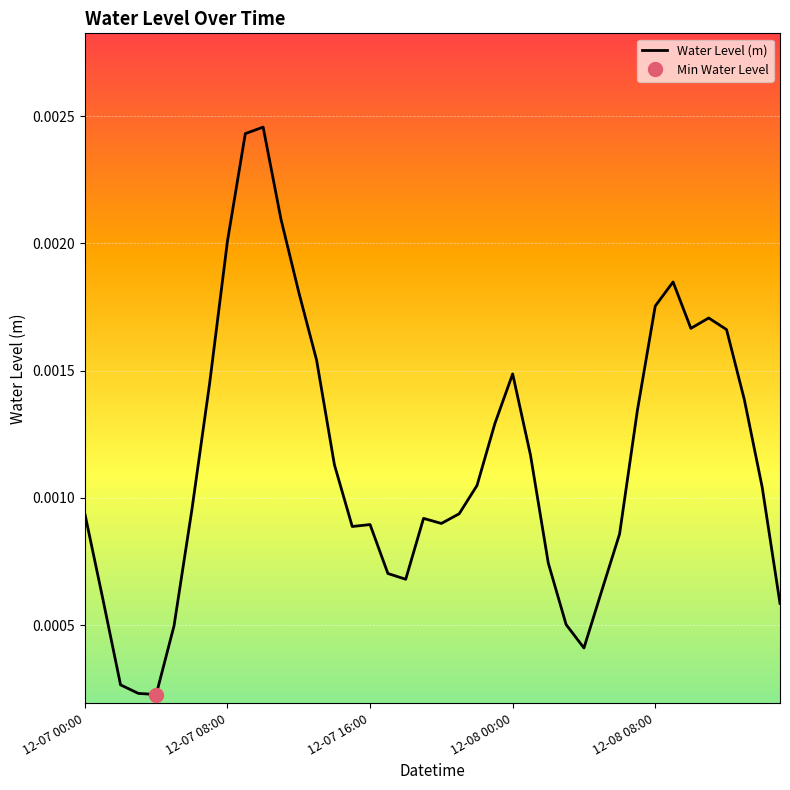

Between 29 and 18, which is larger?

18